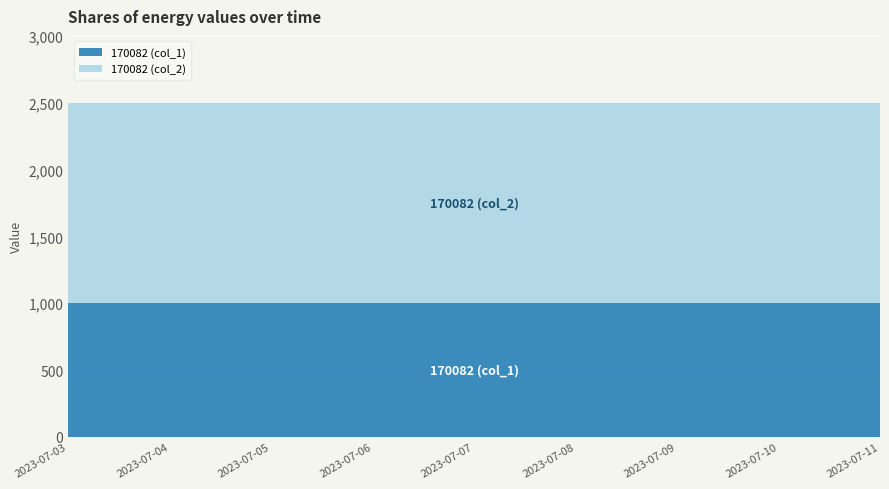

Where is 170082 (col_2) nearest to the value 1500?

2023-07-03